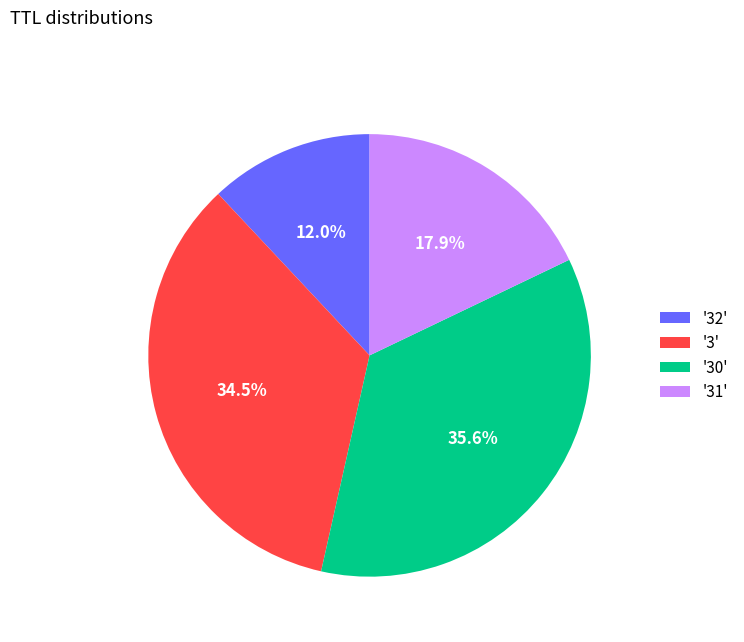

What percentage is NOT represented by '32'?

88.0%